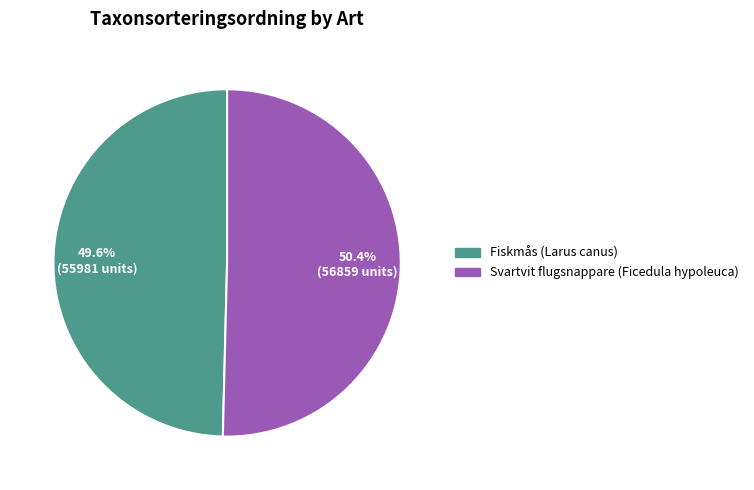

Which has a higher value, Fiskmås (Larus canus) or Svartvit flugsnappare (Ficedula hypoleuca)?

Svartvit flugsnappare (Ficedula hypoleuca)